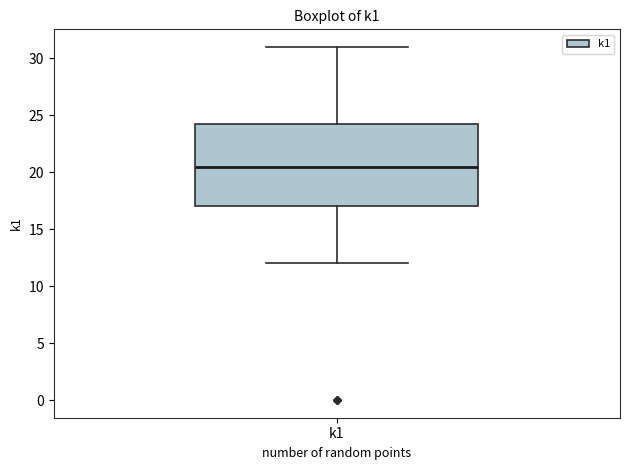

Where does the upper whisker of the box for k1 end on the y-axis? The values are not printed on the chart, so give them approximately, as read against the axis.

31.0